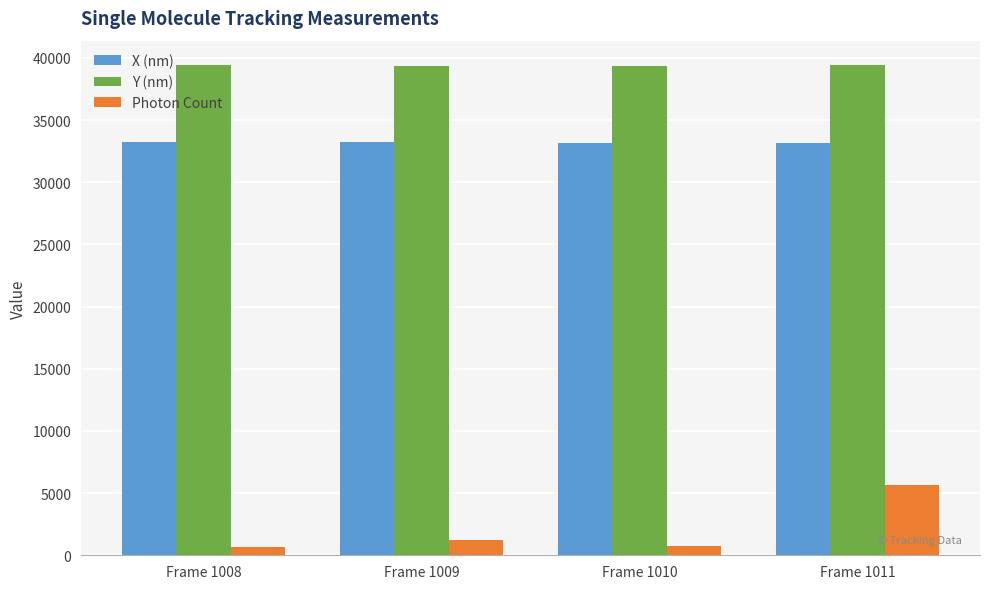

How many bars are there in total?

12